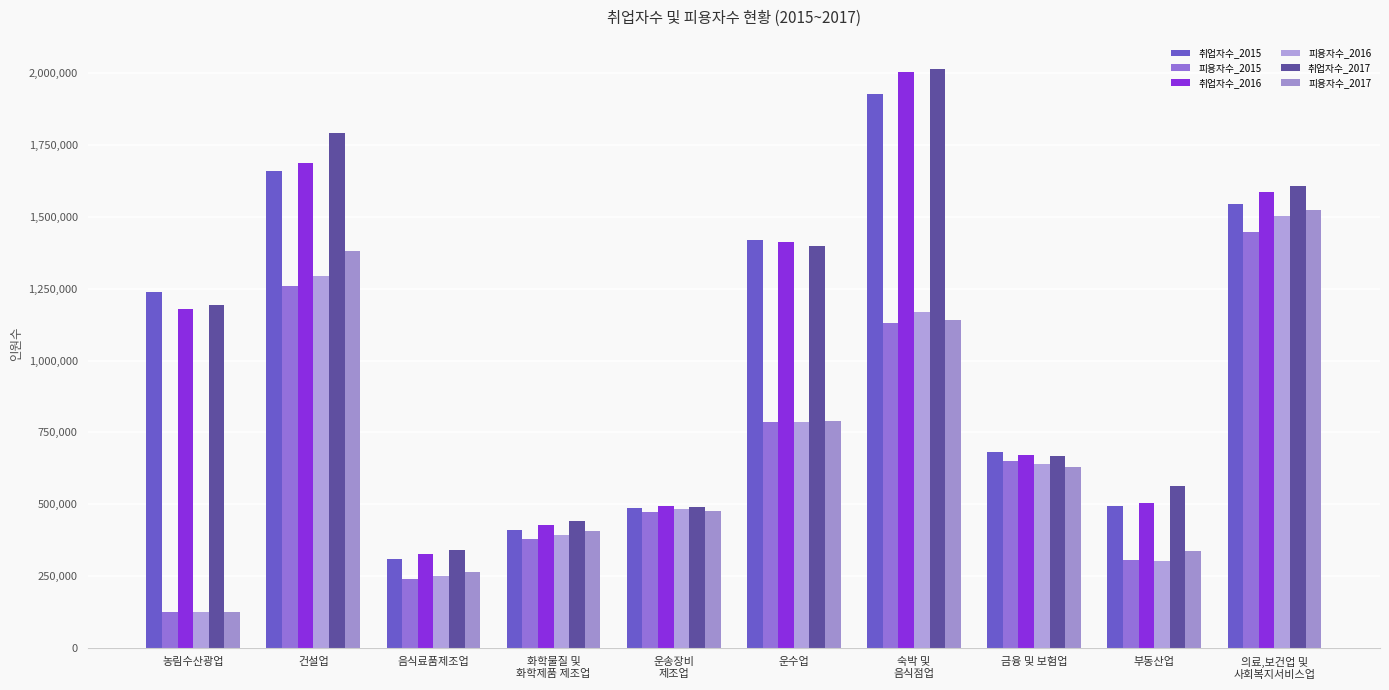

What is the highest value of the 취업자수_2016 series?

2006134.2